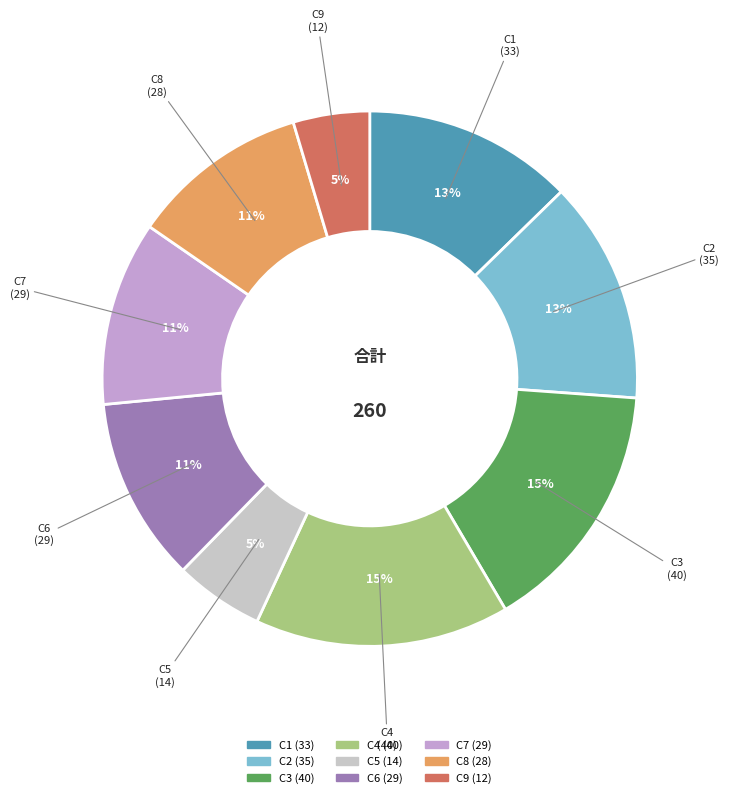

To the nearest percent, what is the average slice percentage?

11%